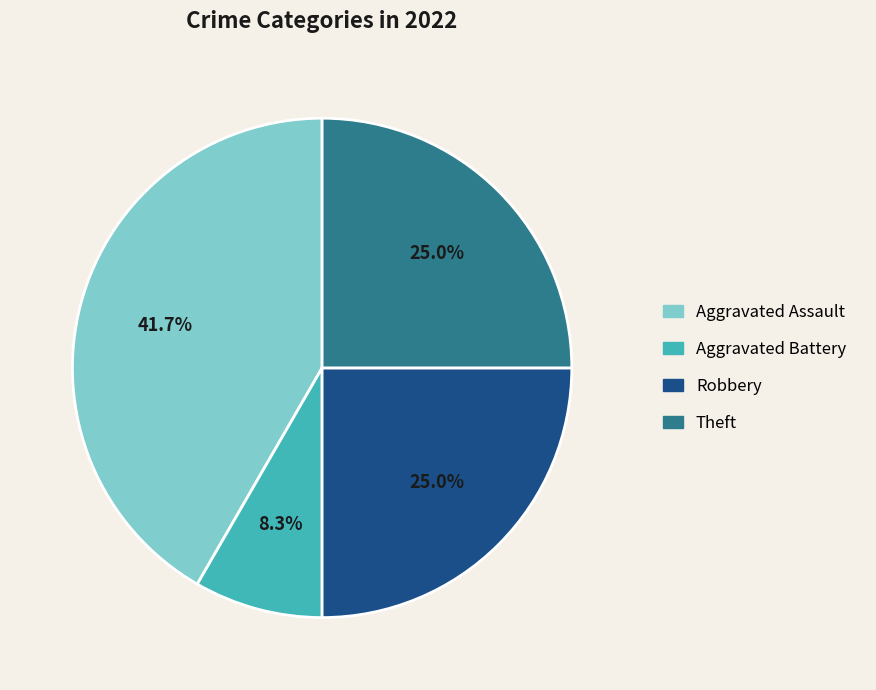

Count the number of slices in the pie.

4